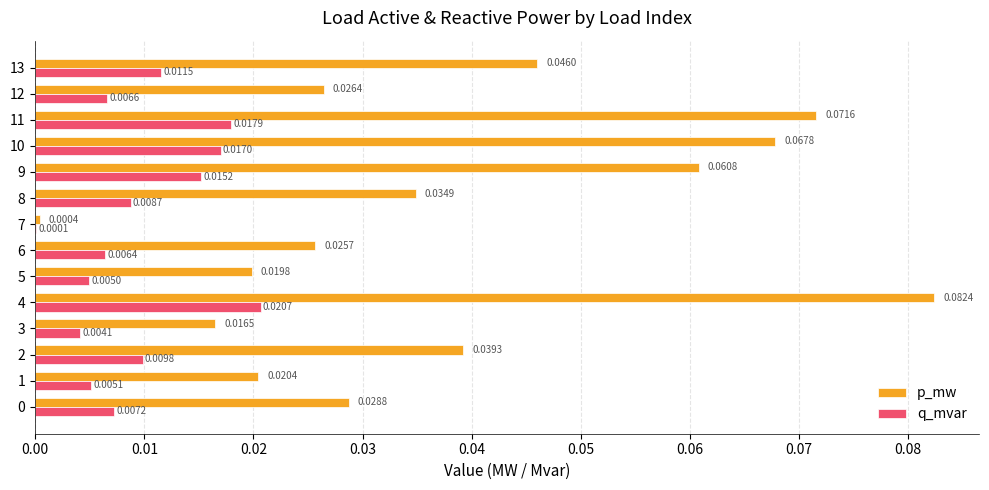

Which category has the highest value in the p_mw series?

4